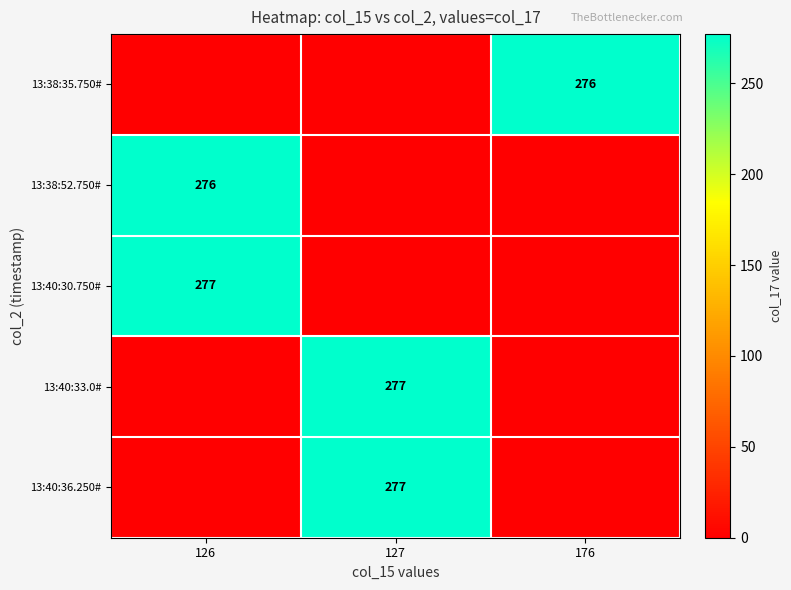

True or false: 13:38:52.750# has a value of 276 at 126.

True